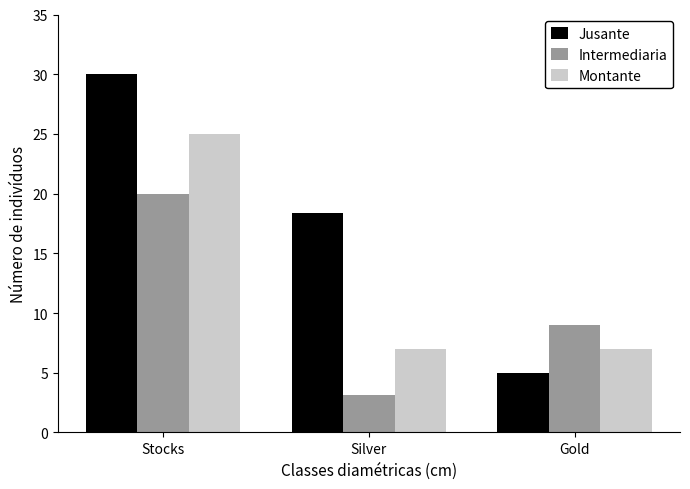

Reading left to right, list all the values displayed in this chart.

Jusante: 30.0	18.4	5.0
Intermediaria: 20.0	3.1	9.0
Montante: 25.0	7.0	7.0